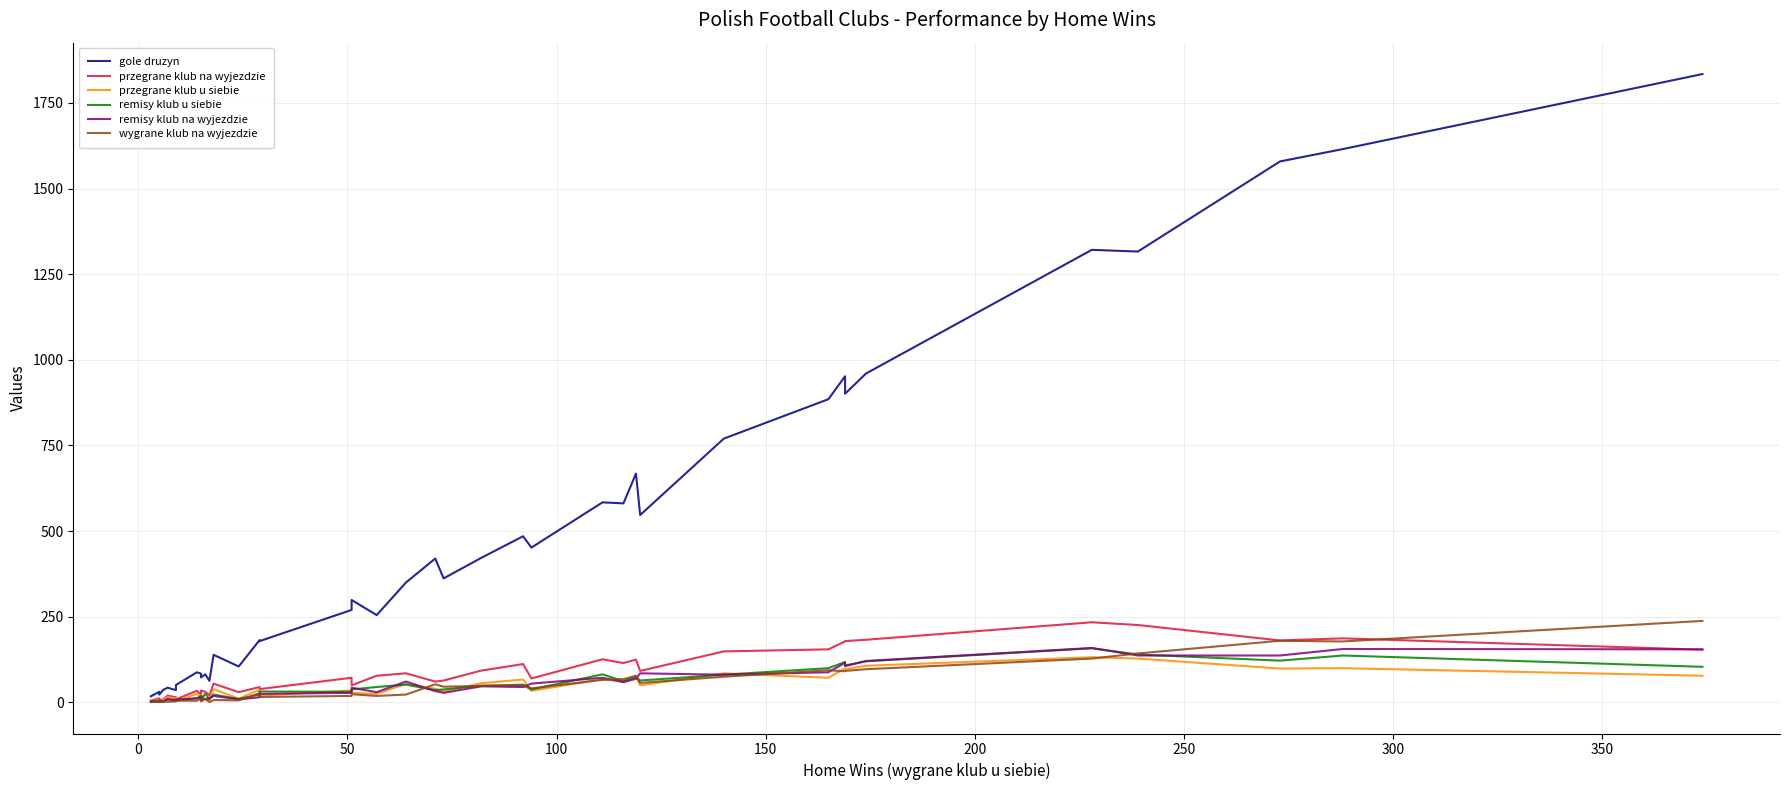

How many interior local valleys does the przegrane klub na wyjezdzie series have?

12